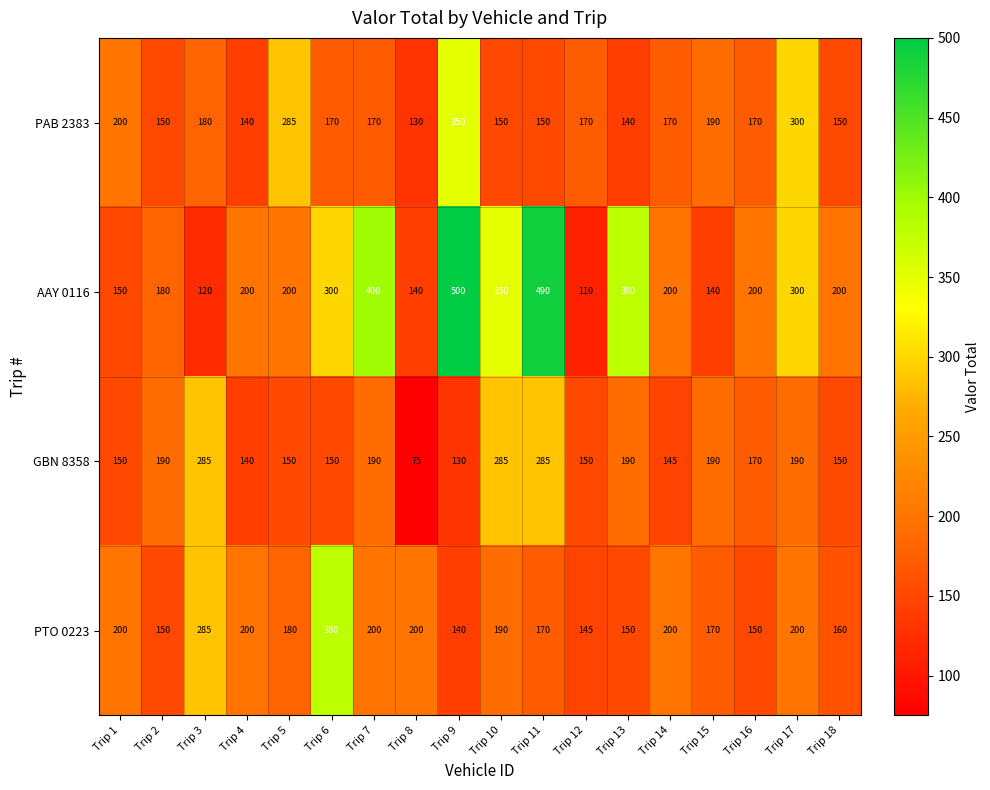

What is the minimum value for PAB 2383?

130